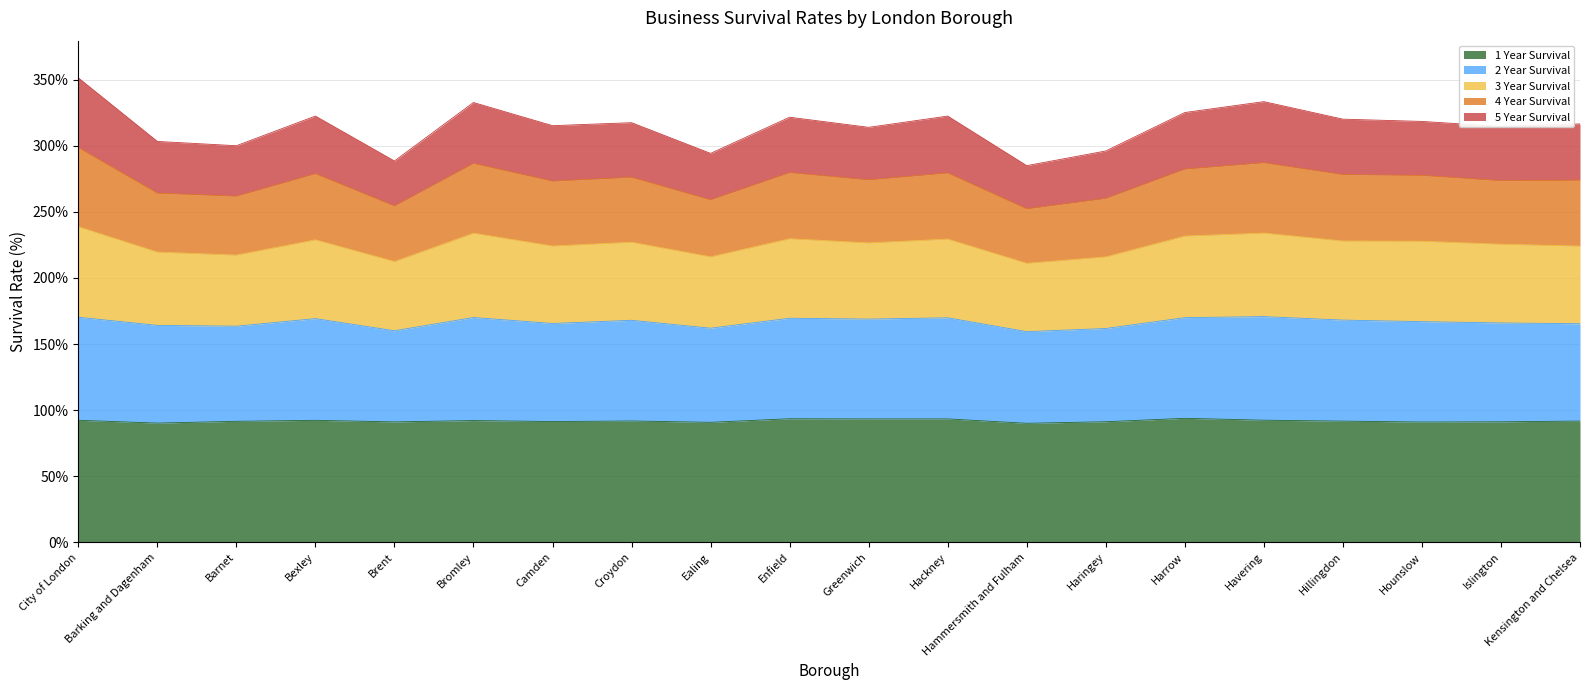

What is the maximum value for 1 Year Survival?

93.8